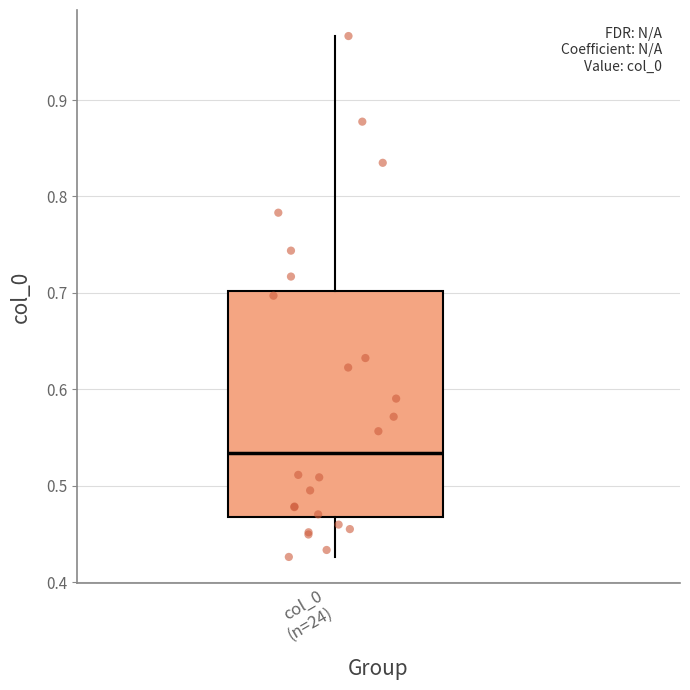

Transcribe this box plot: give where the median line is, the range the box spans, and where the two whiskers end, as read against the y-axis. The values are not printed on the chart, so give them approximately, as read against the axis.

median 0.53, box 0.47 to 0.70, whiskers 0.43 to 0.97